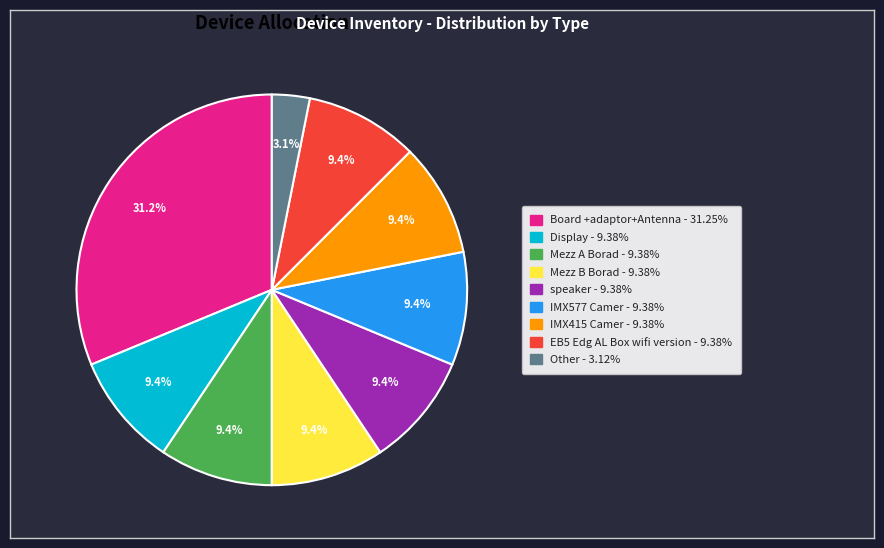

To the nearest percent, what is the average slice percentage?

11%